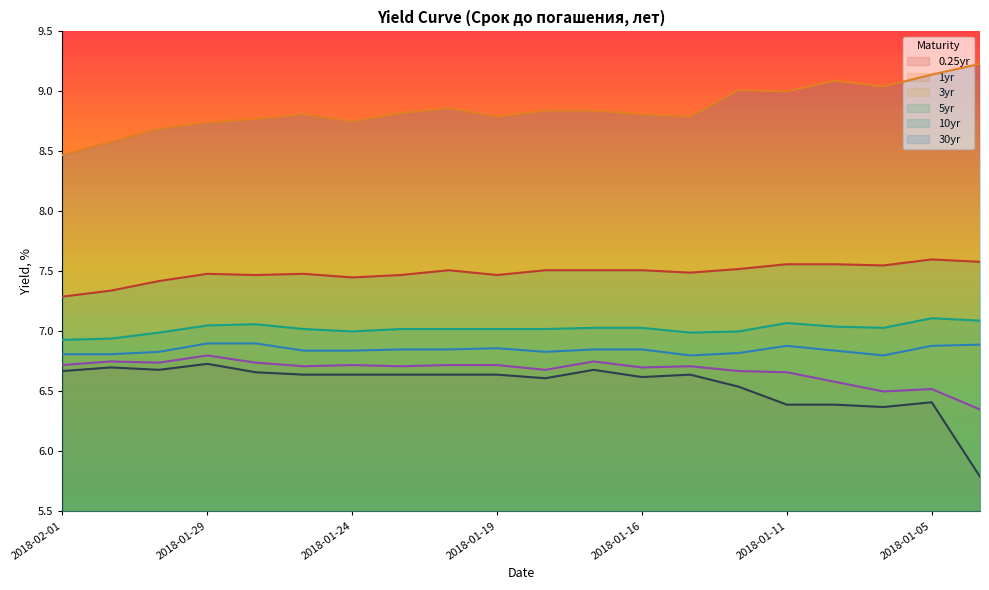

At which category is the sum across all series the highest?

2018-01-29